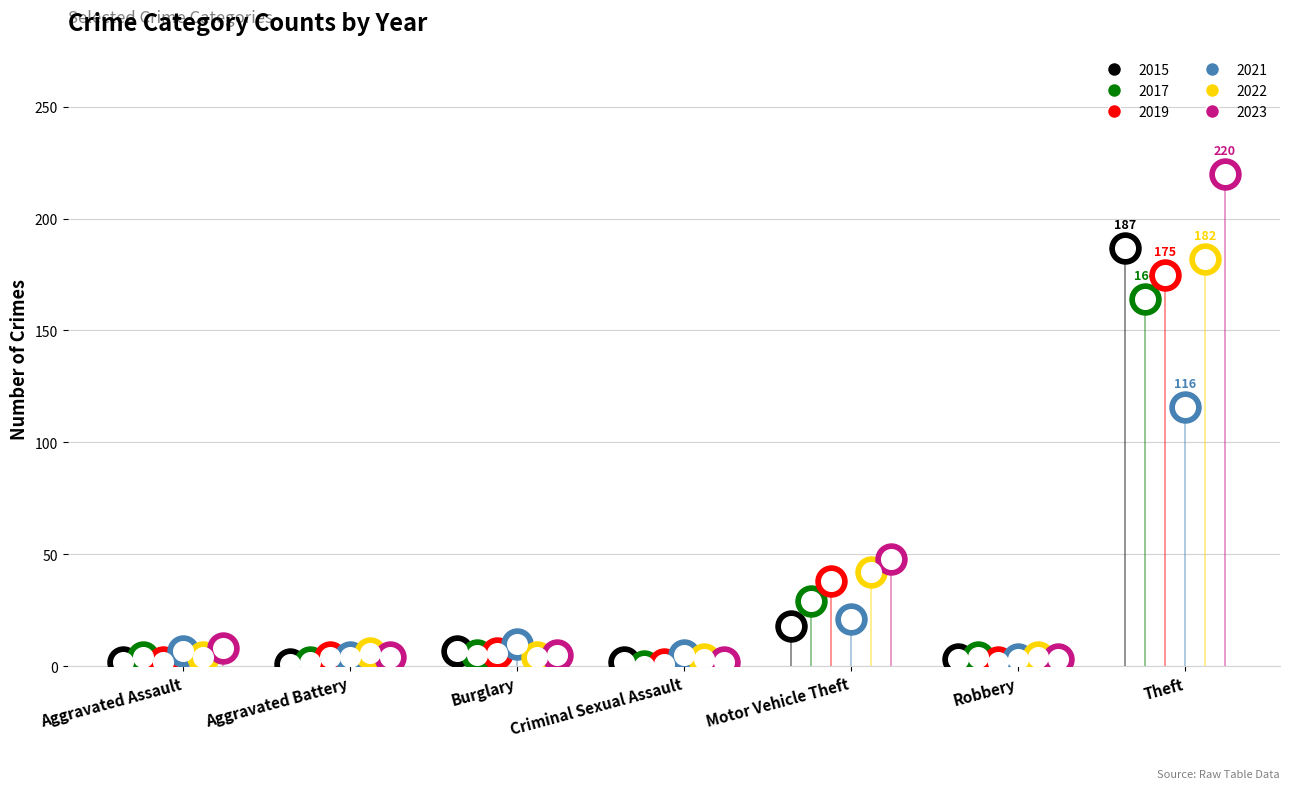

Which series has the largest Y range (max minus min)?

2023